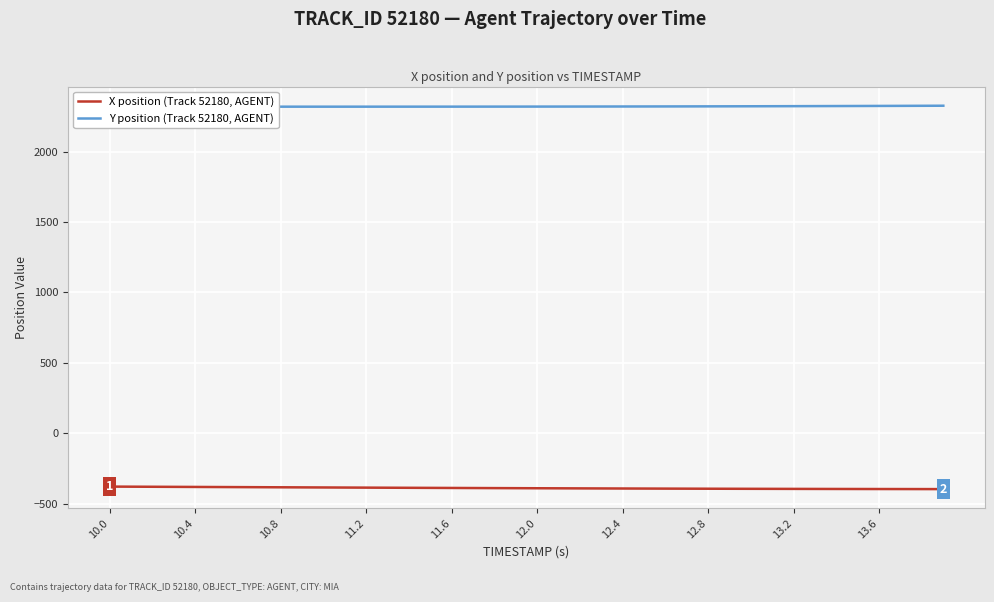

What is the greatest value displayed?

2325.3